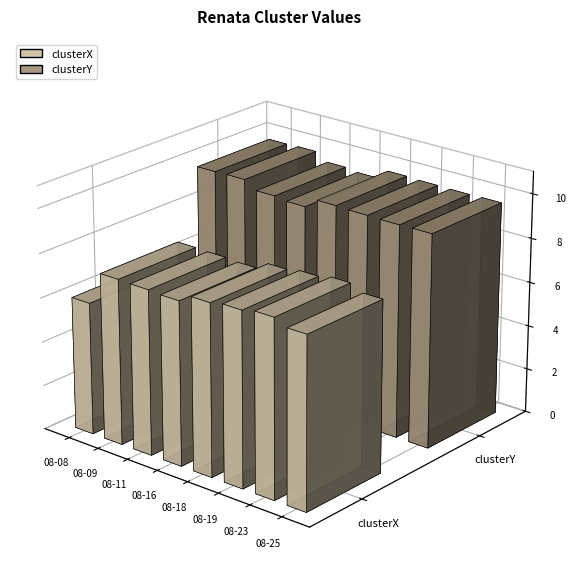

What is the sum of the clusterX values at 08-19 and 08-23?

15.9